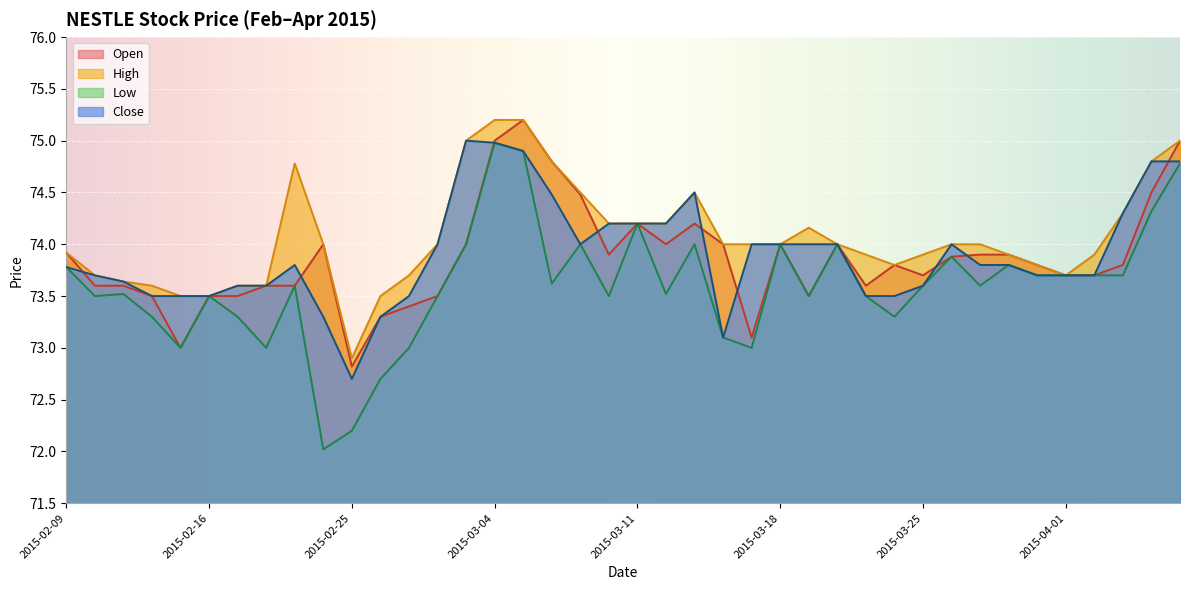

Which category has the lowest value in the open series?

2015-02-25